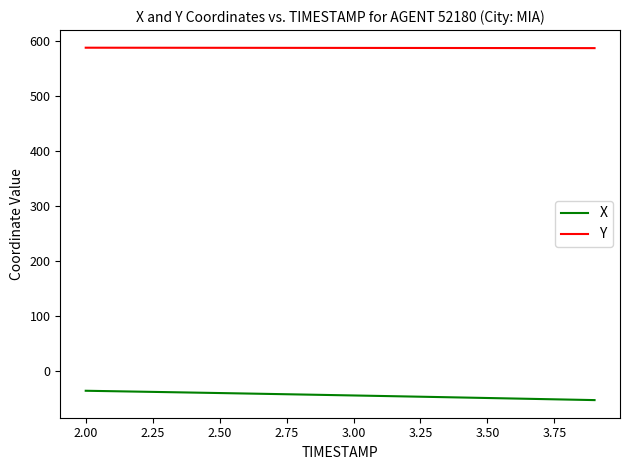

Rank the series by their average value, from lowest to highest.

X, Y